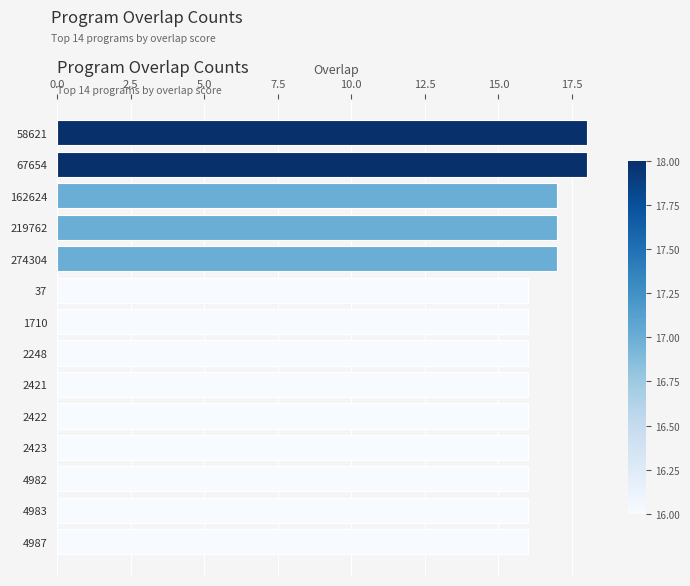

What is the smallest value displayed?

16